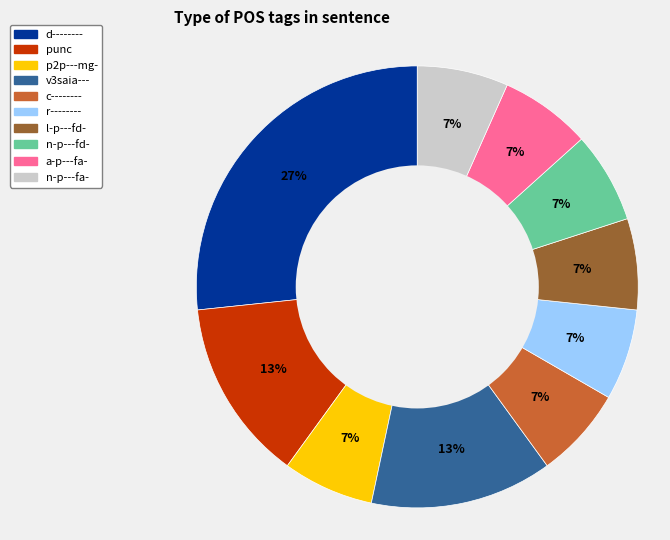

What is the ratio of the value at a-p---fa- to the value at n-p---fd-?

1.0